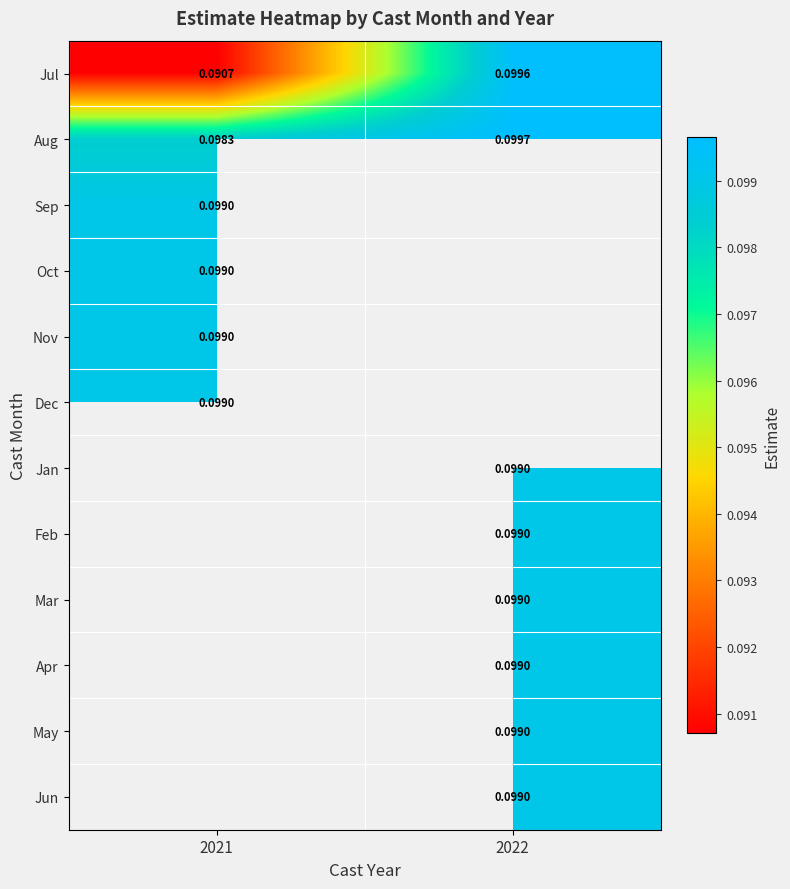

Is the value of Aug at 2022 greater than the value of Jan at 2022?

Yes